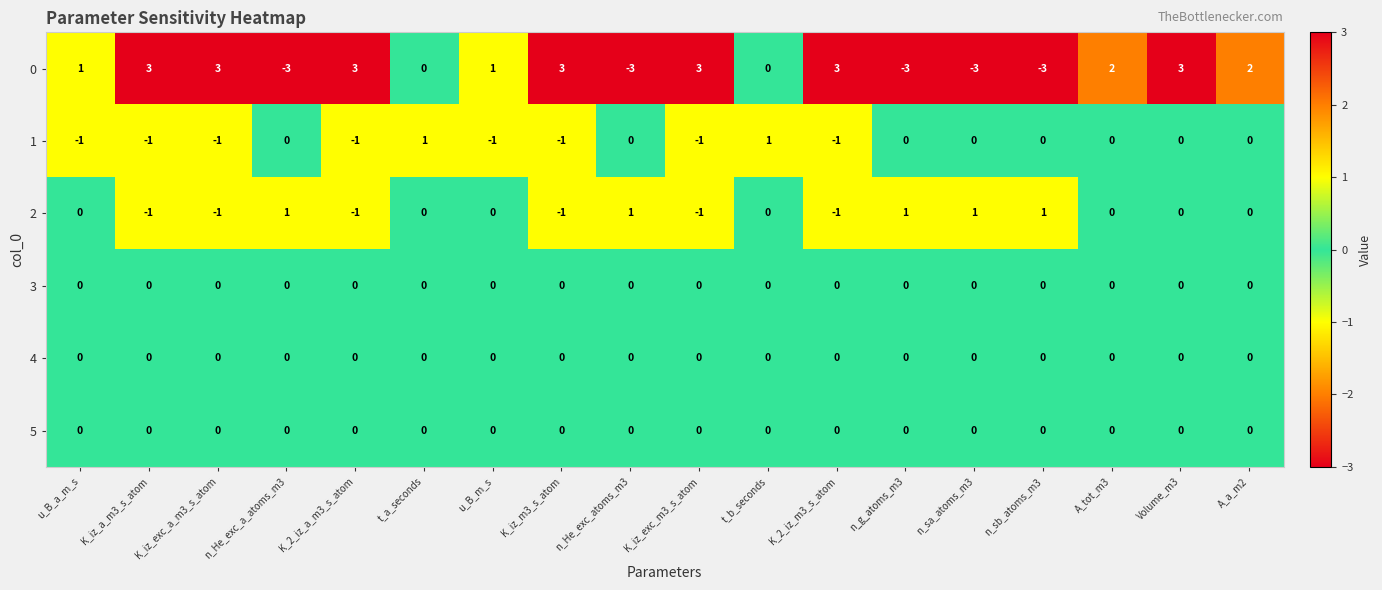

Which series changed the most between Volume_m3 and A_a_m2?

0